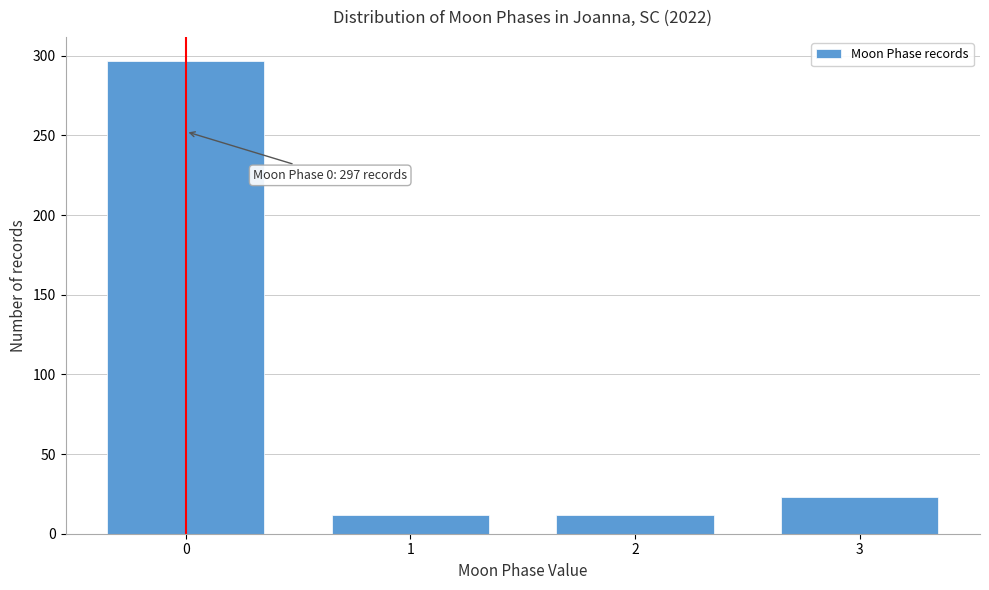

Reading left to right, transcribe all the data shown in this chart.

0=297	1=12	2=12	3=23